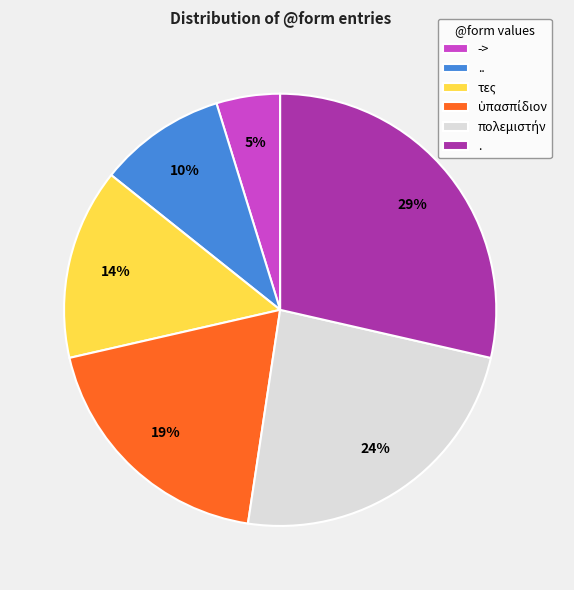

True or false: -> accounts for 5% of the total.

True